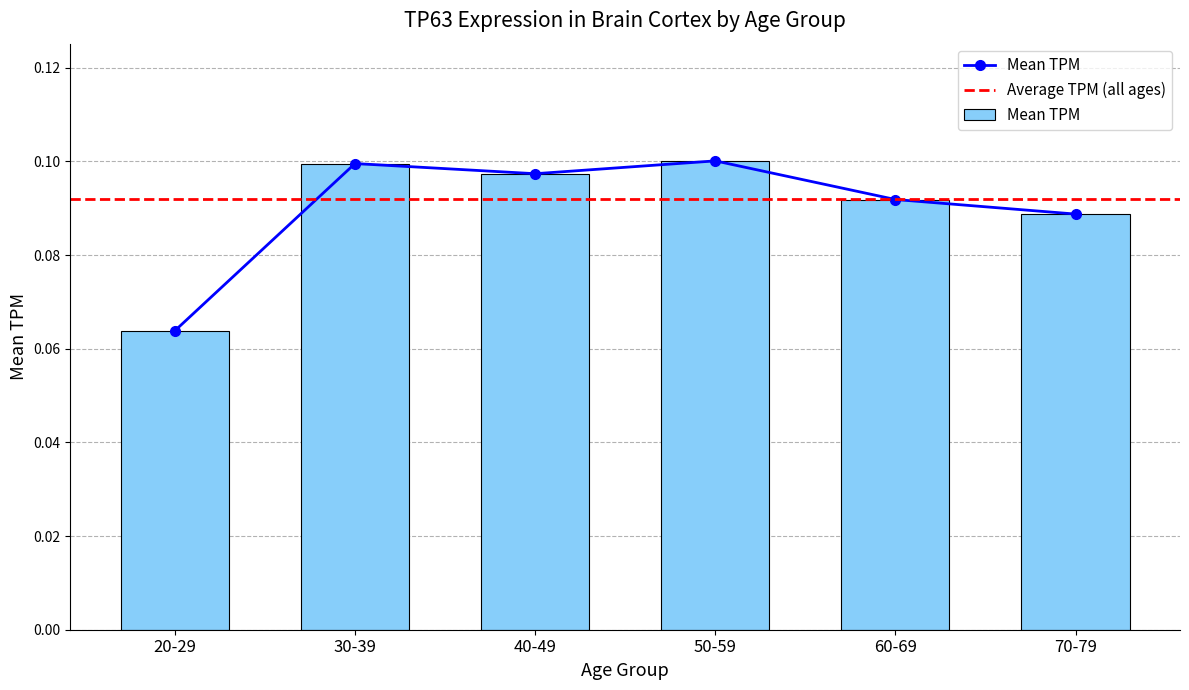

Reading right to left, extract all data points from this chart.

0.1	0.1	0.1	0.1	0.1	0.1